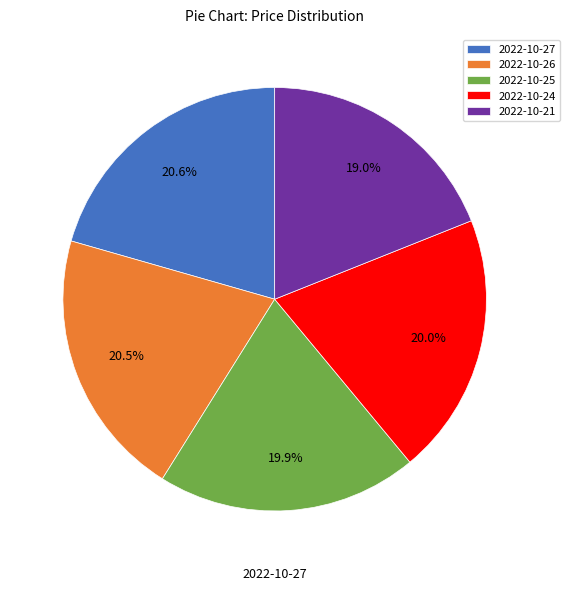

Combined, do 2022-10-27 and 2022-10-26 account for over 50%?

No